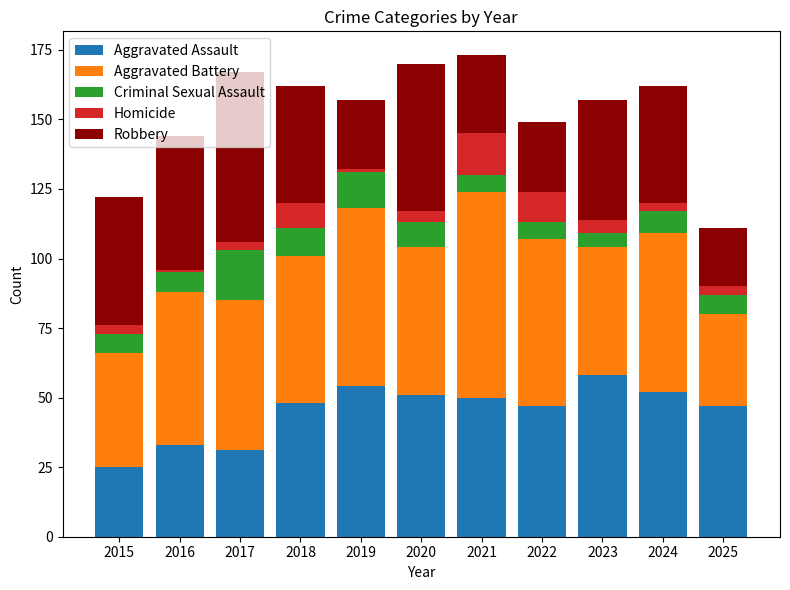

What is the difference between the Aggravated Assault values at 2015 and 2021?

25